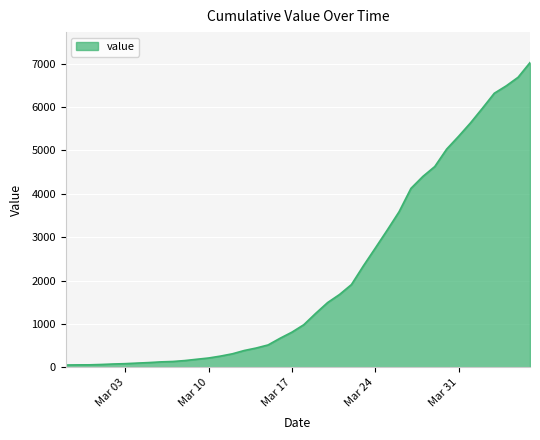

What is the greatest value displayed?

7022